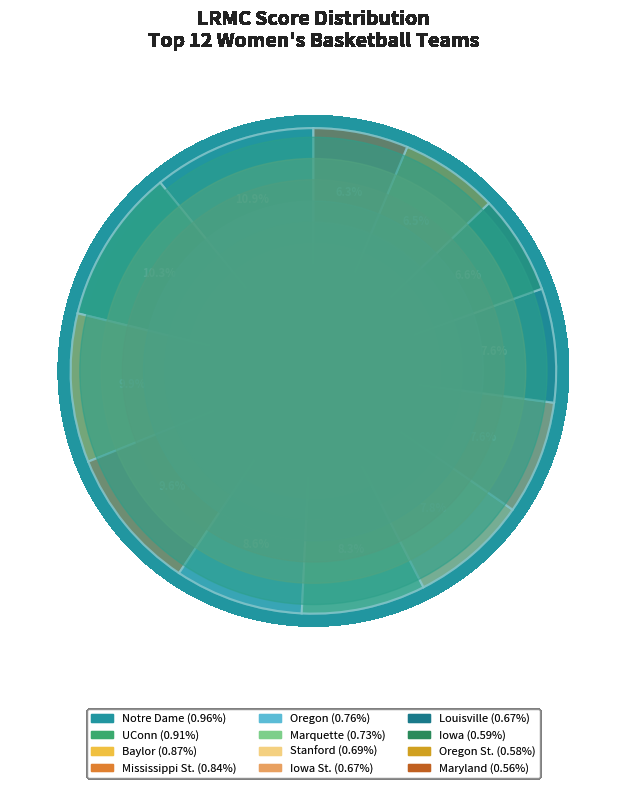

Between Stanford and Iowa, which is larger?

Stanford